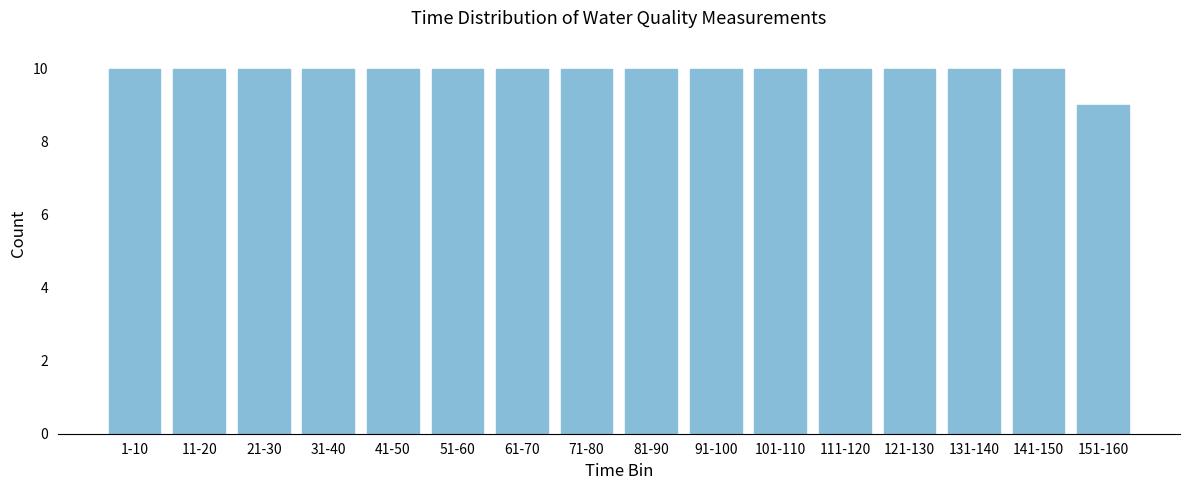

Reading left to right, transcribe all the data shown in this chart.

10	10	10	10	10	10	10	10	10	10	10	10	10	10	10	9